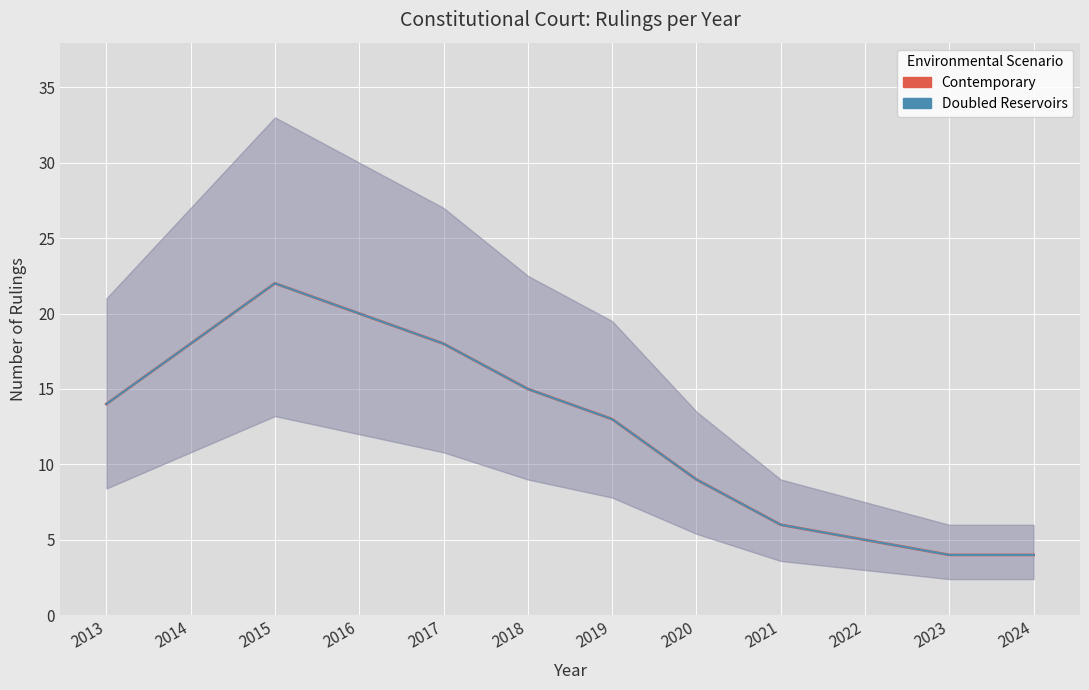

Rank the series at 2015 from lowest to highest value.

Contemporary, Doubled Reservoirs